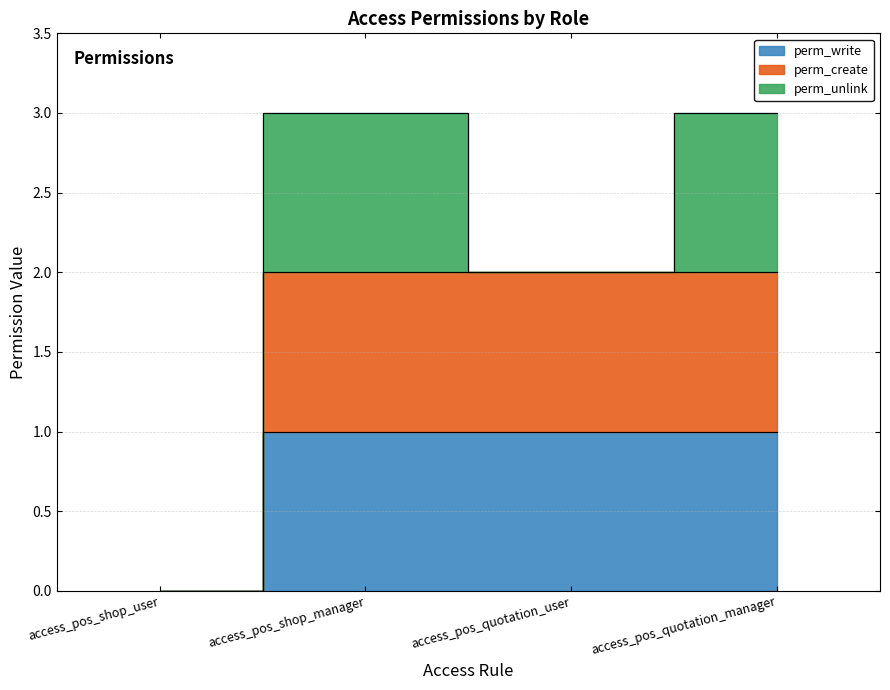

Is it true that perm_create equals 2 at access_pos_shop_manager?

True